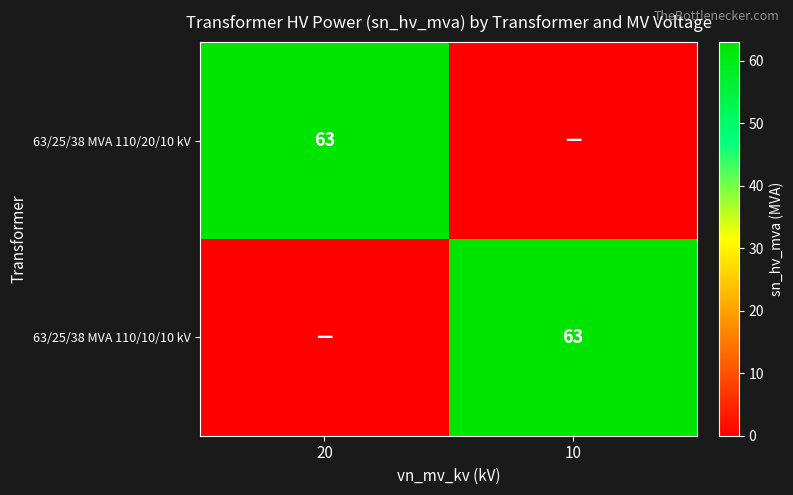

The value of 63/25/38 MVA 110/10/10 kV at 10 is 84. True or false?

False